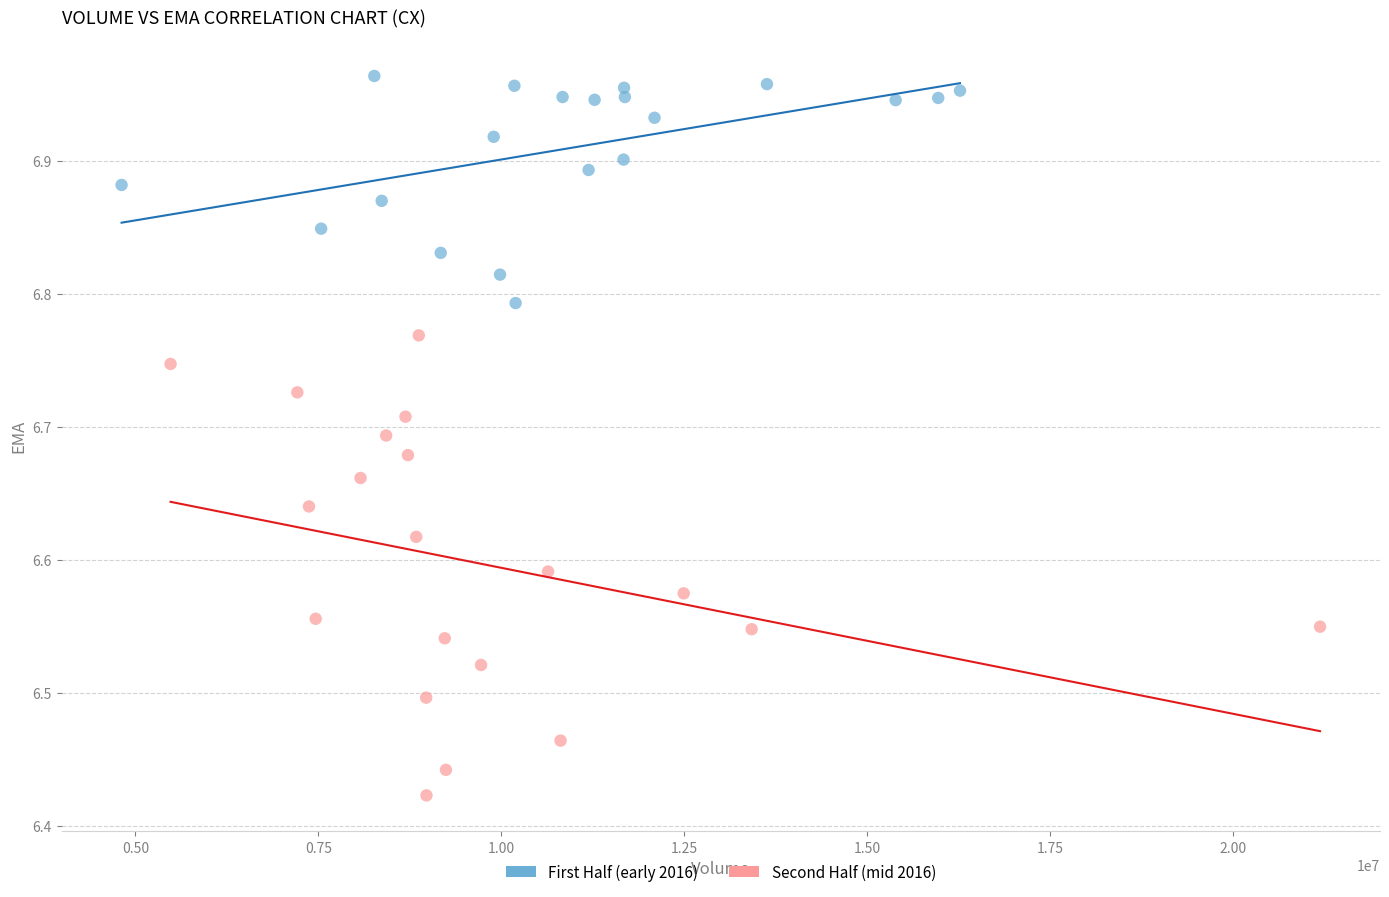

Which series contains the highest Y value?

First Half (early 2016)